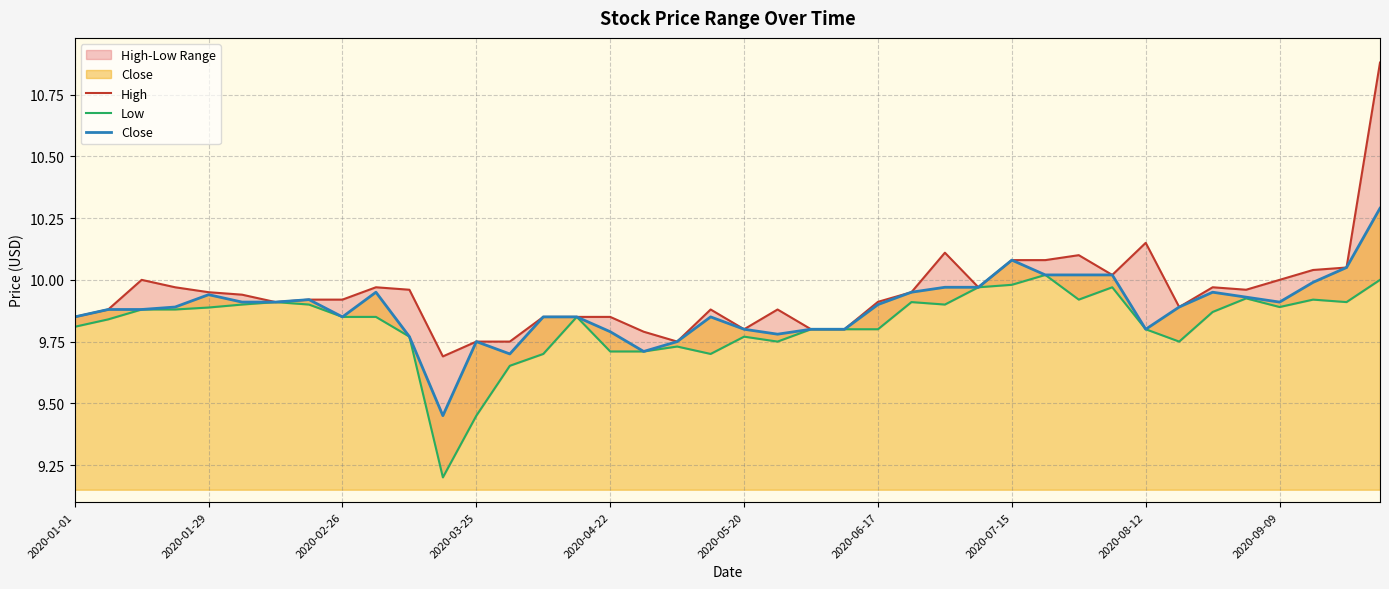

True or false: Close and High intersect in this chart.

False